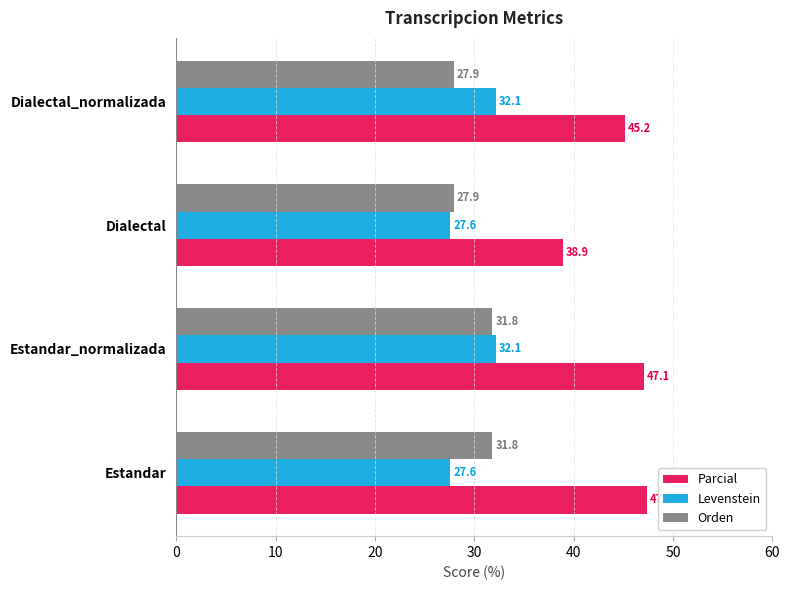

Rank the series by their maximum value, from lowest to highest.

Orden, Levenstein, Parcial